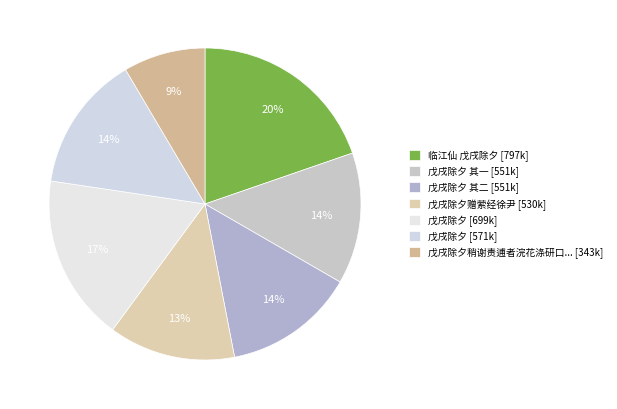

Which category has the biggest portion of the pie?

临江仙 戊戌除夕